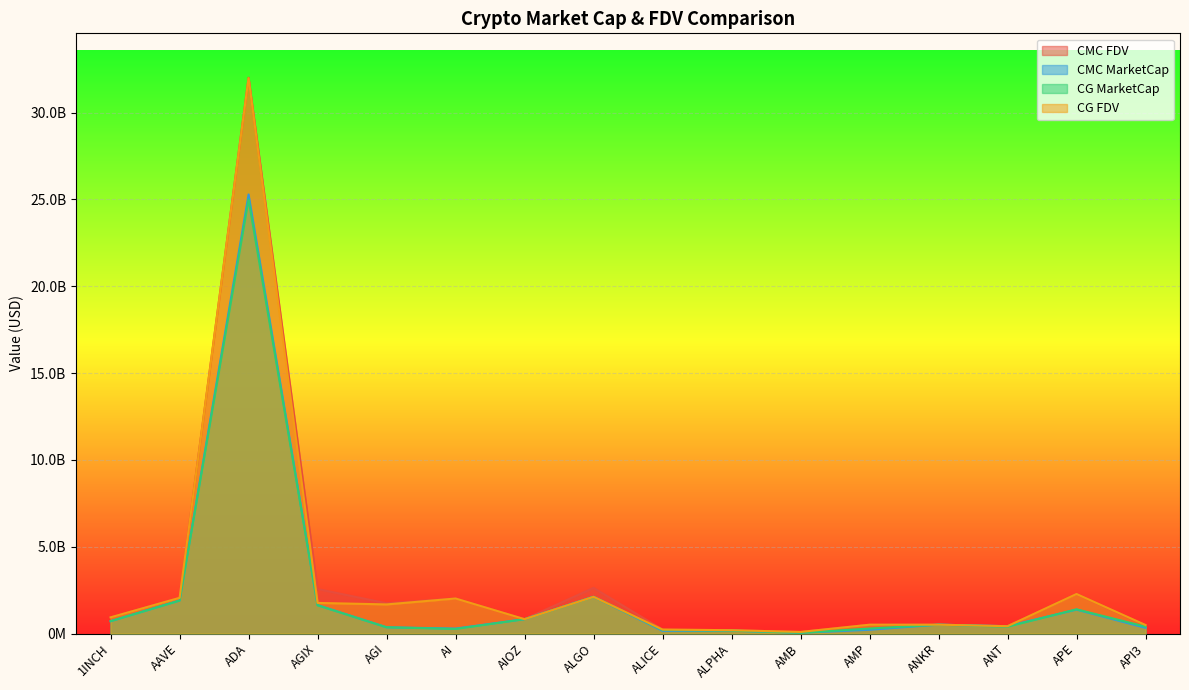

What is the label of the 8th point from the left?

ALGO